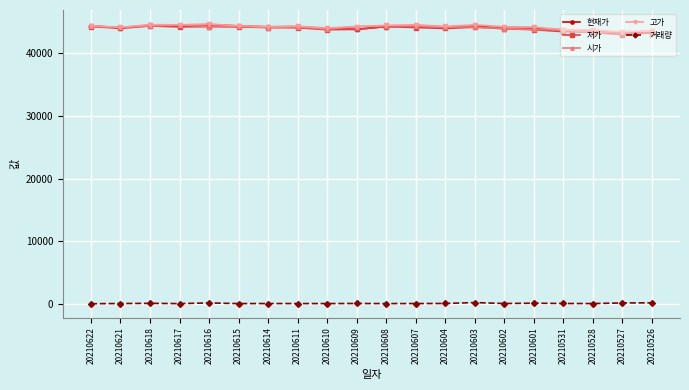

True or false: 시가 has a value of 10703 at 20210609.

False